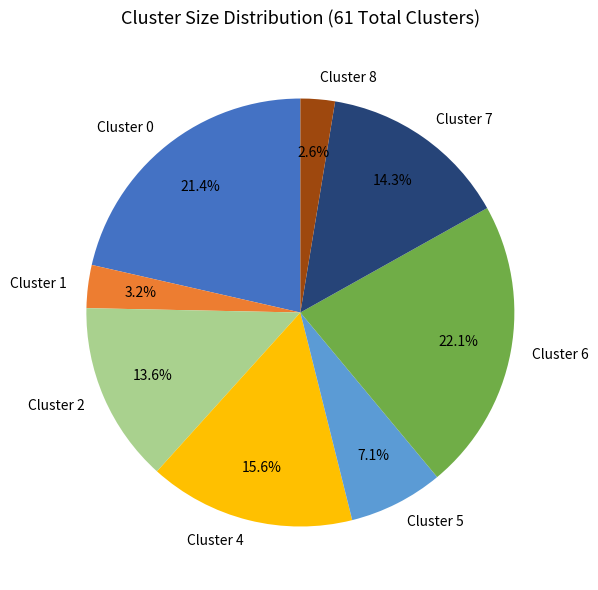

To the nearest percent, what portion does Cluster 1 represent?

3%